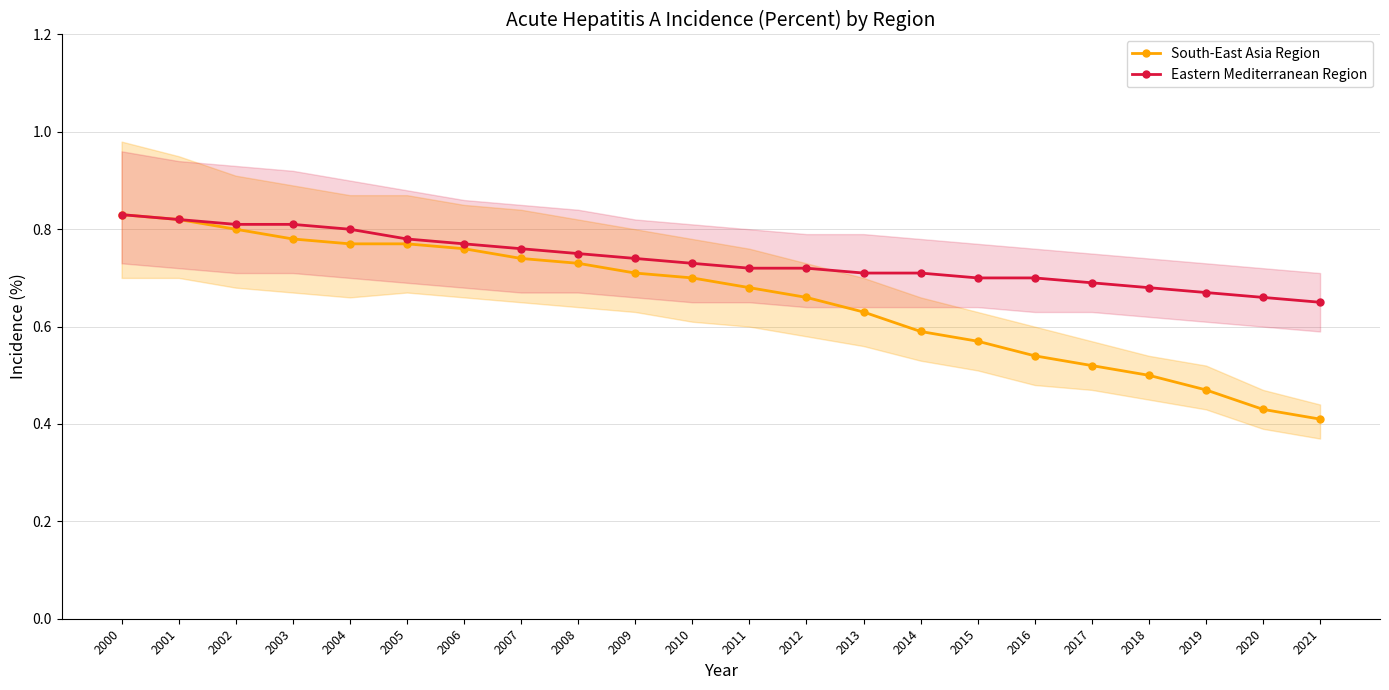

List the series in order of their overall mean, lowest first.

South-East Asia Region, Eastern Mediterranean Region